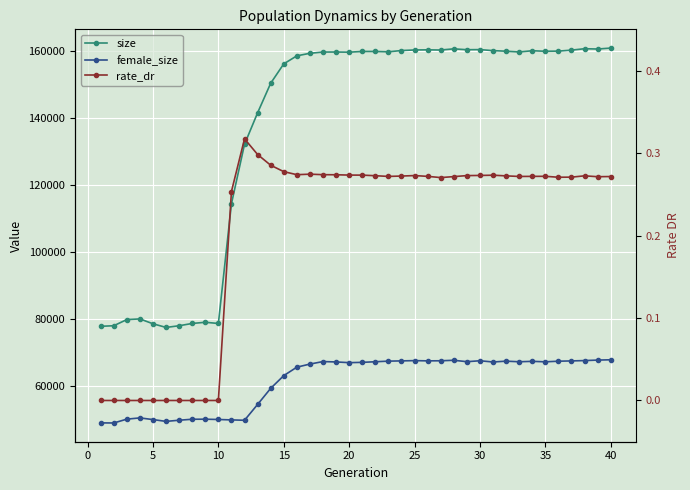

Is the value of female_size at 13 greater than the value of size at 34?

No